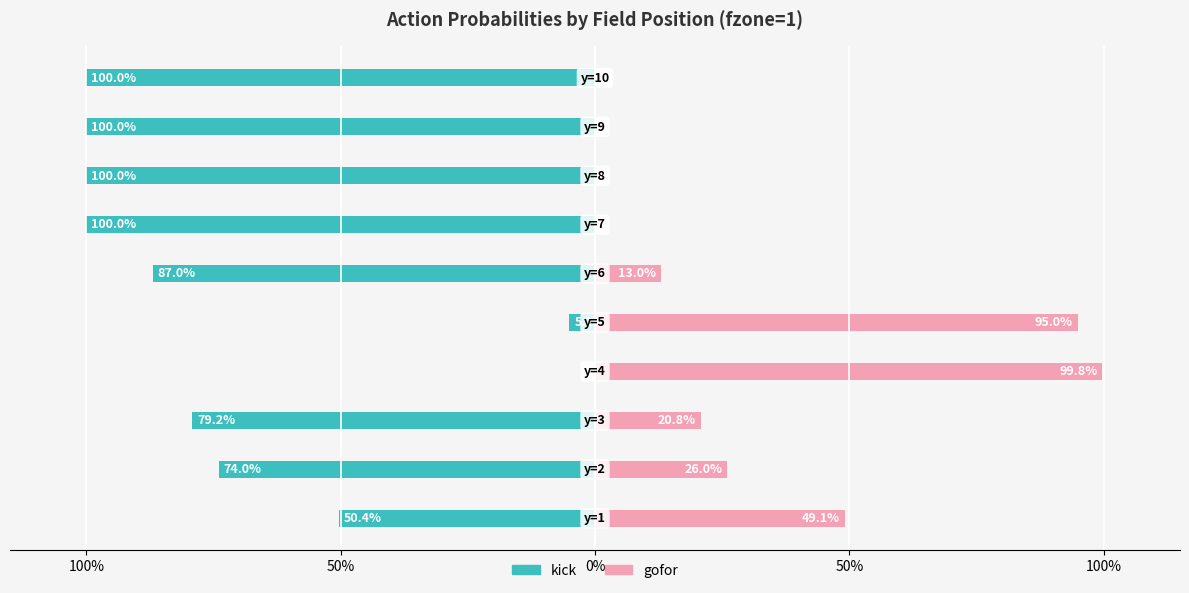

What is the difference between the maximum and minimum values in the kick series?

1.0